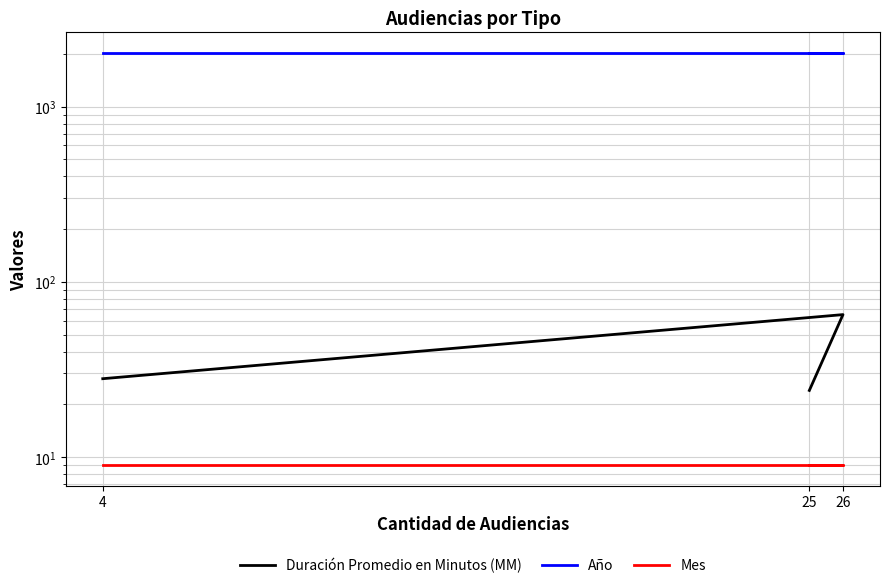

What is the sum of all Mes values?

27